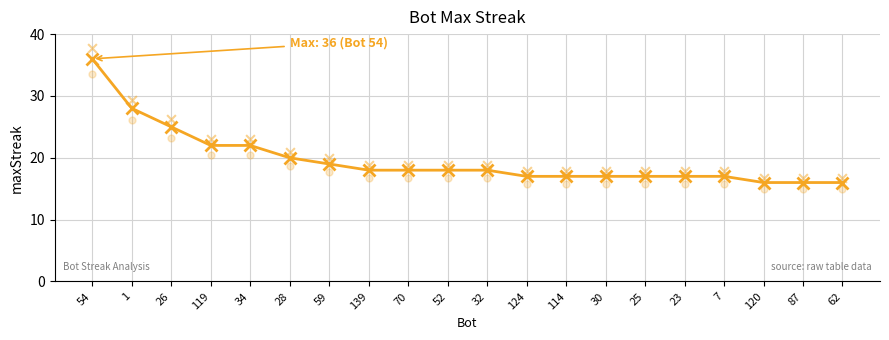

Which has a higher value, 32 or 1?

1